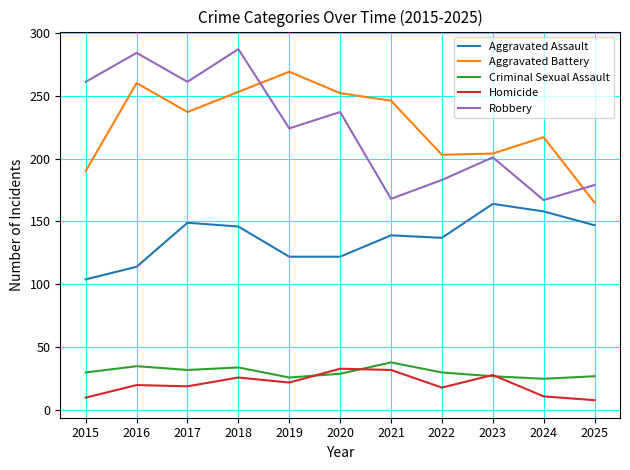

True or false: Aggravated Battery has a value of 119 at 2019.

False